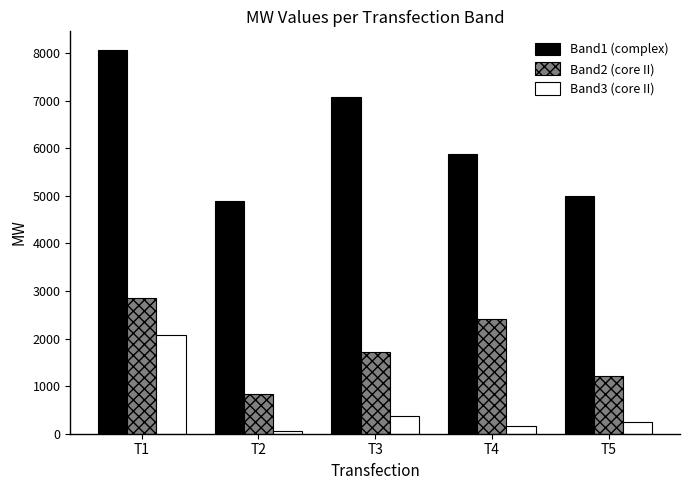

The Band1 (complex) series shows 11916.0 at T3. True or false?

False